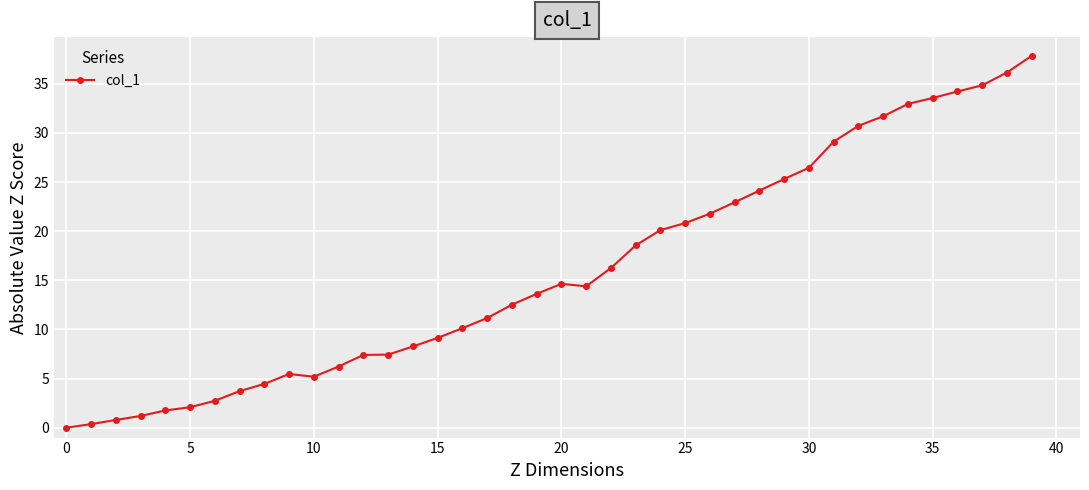

What is the difference between the maximum and second lowest values?

37.5